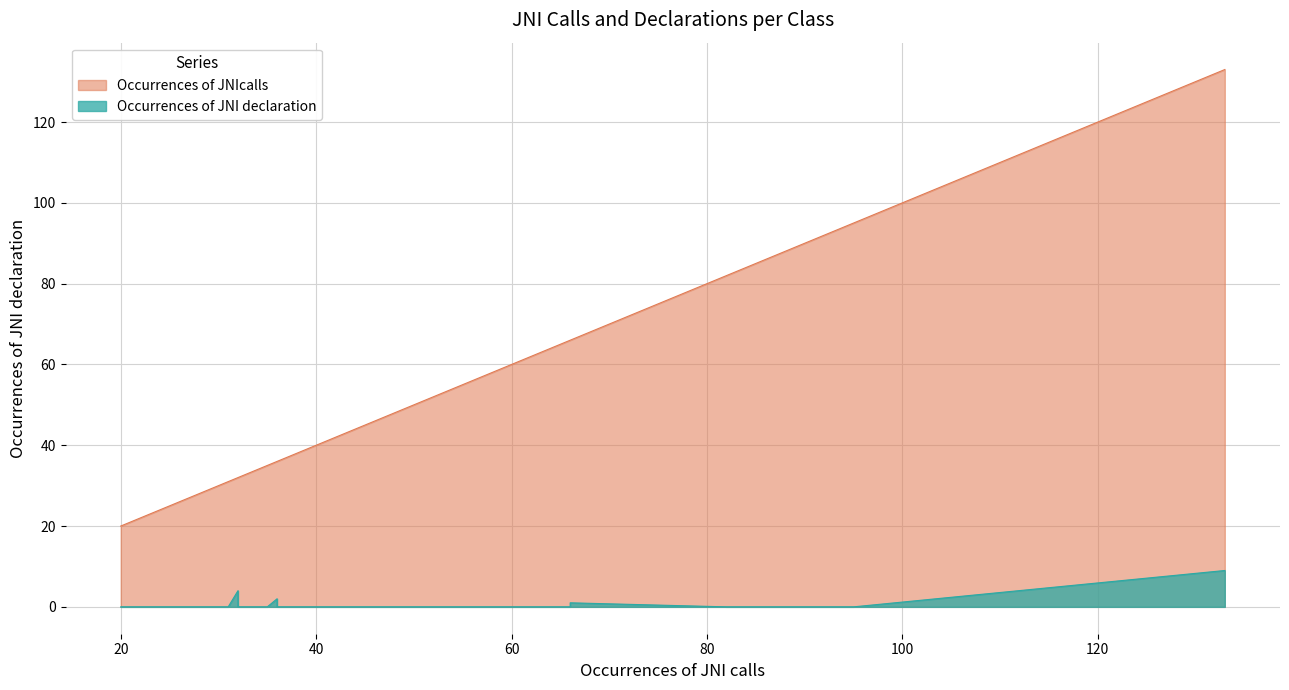

Which series changed the most between 30 and 43?

Occurrences of JNIcalls